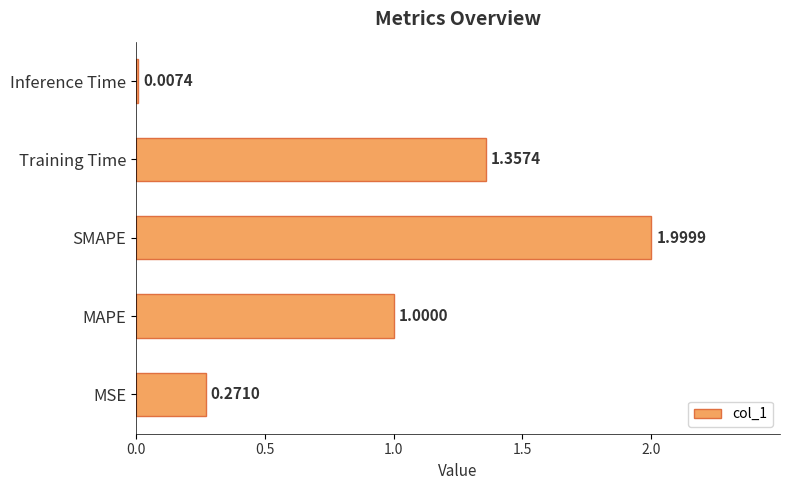

Which has a higher value, MSE or Training Time?

Training Time